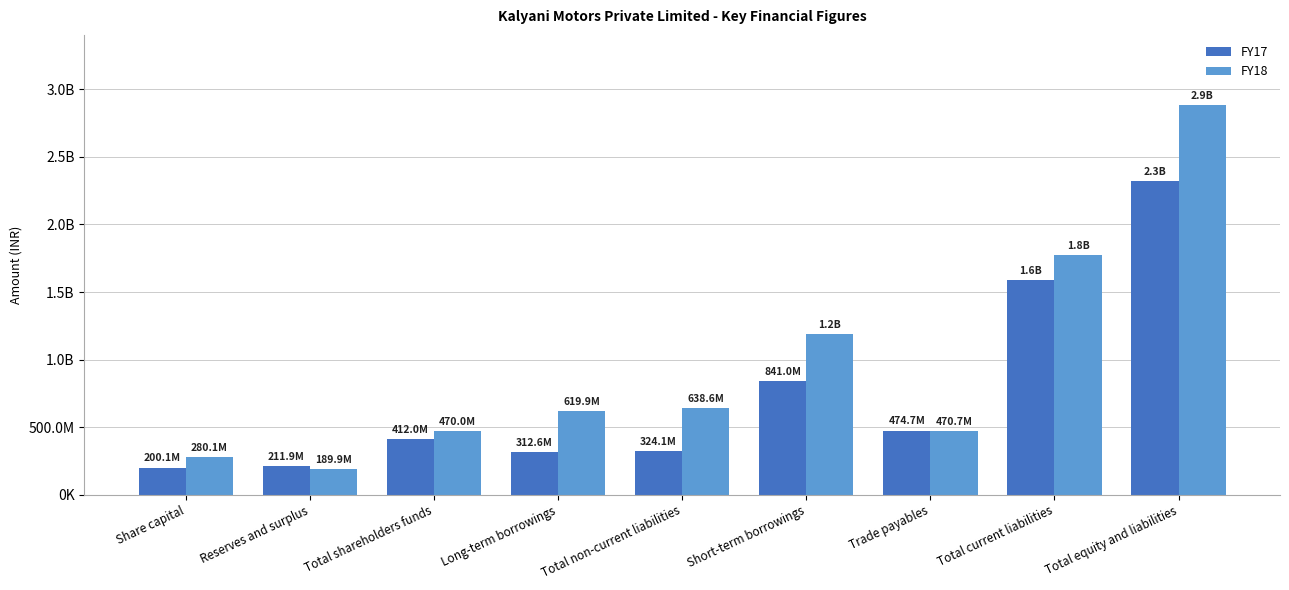

Reading left to right, extract all data points from this chart.

FY17: 200100000	211884281	411984281	312647041	324097895	841033603	474700859	1586272464	2322354640
FY18: 280100000	189862090	469962090	619901716	638633060	1189231575	470718086	1775959985	2884555135